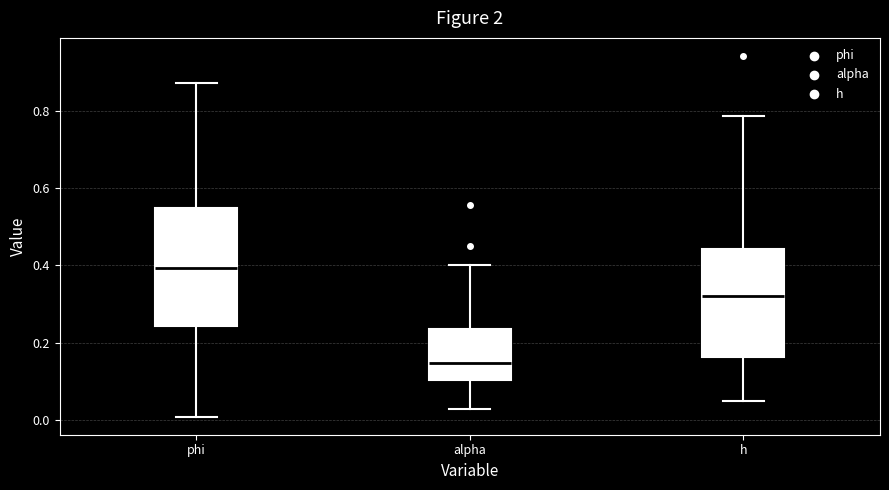

Where does the upper whisker of the box for phi end on the y-axis? The values are not printed on the chart, so give them approximately, as read against the axis.

0.88